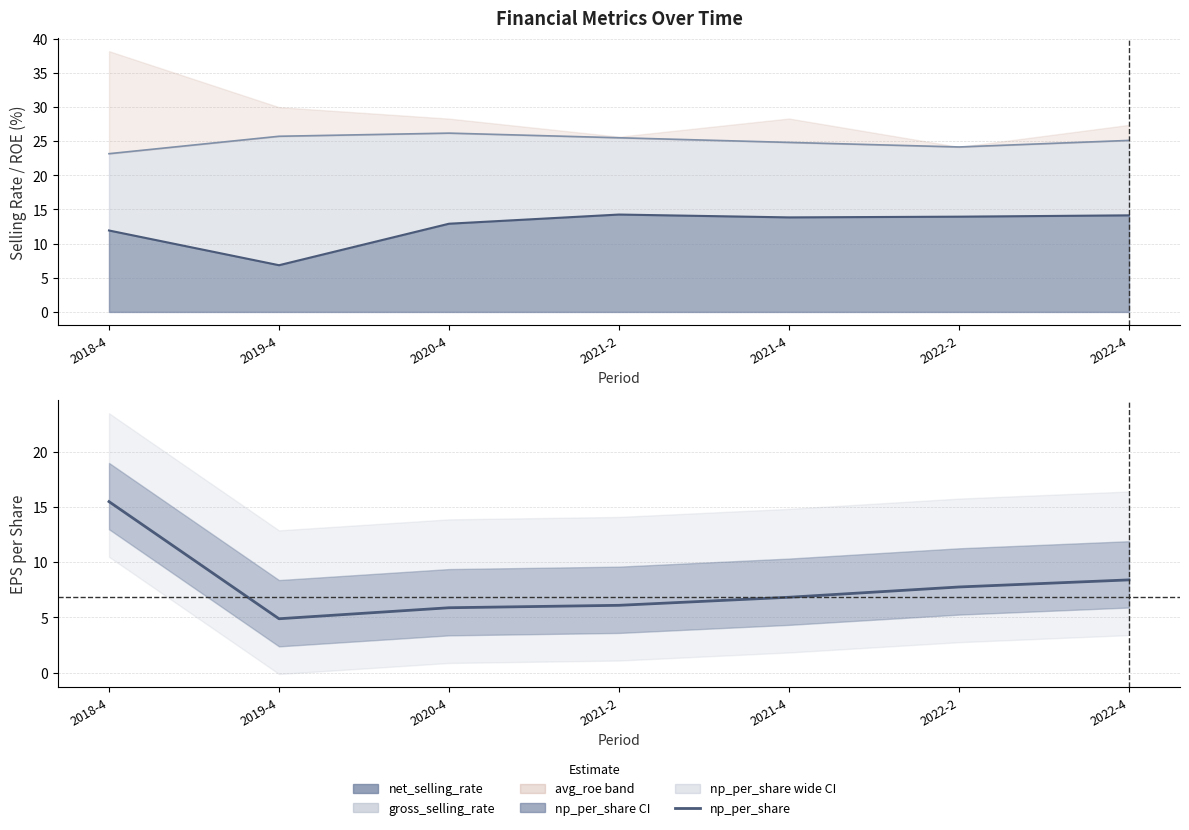

Reading right to left, what are all the values shown in this chart?

2022-4=8.4	2022-2=7.8	2021-4=6.8	2021-2=6.1	2020-4=5.9	2019-4=4.9	2018-4=15.5